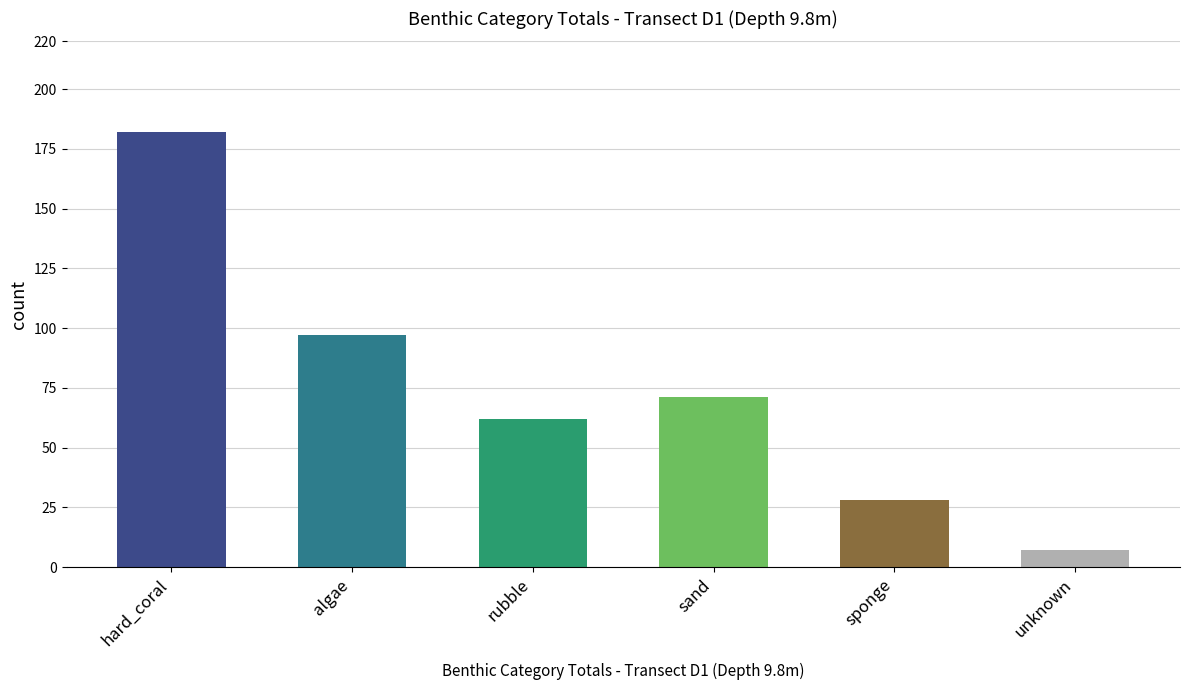

Rank the categories by value from highest to lowest.

hard_coral, algae, sand, rubble, sponge, unknown